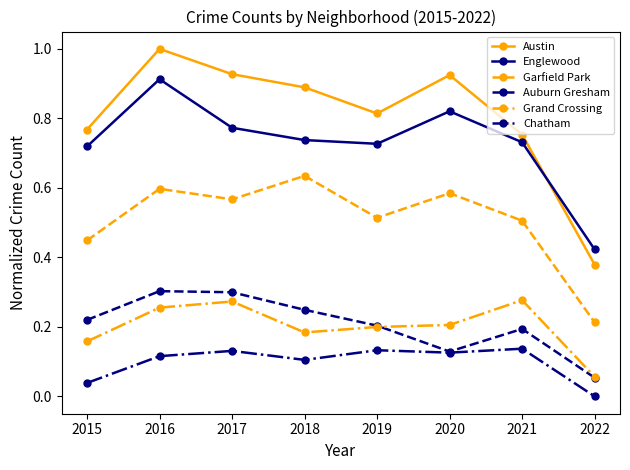

What is the total value across all series at 2018?

2.8